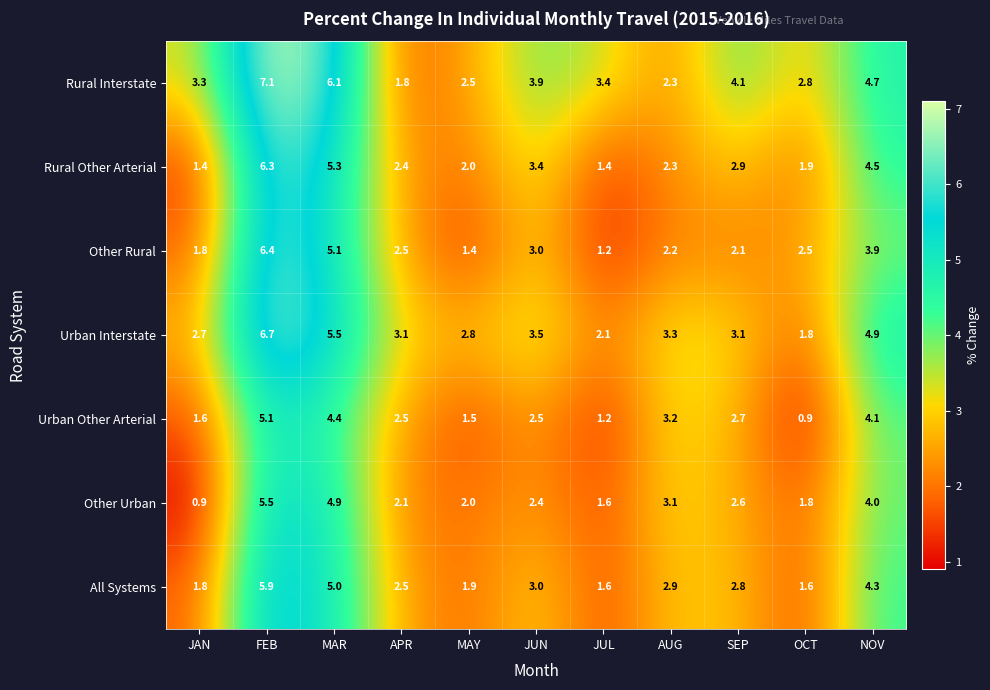

Rank the series by their maximum value, from lowest to highest.

Urban Other Arterial, Other Urban, All Systems, Rural Other Arterial, Other Rural, Urban Interstate, Rural Interstate